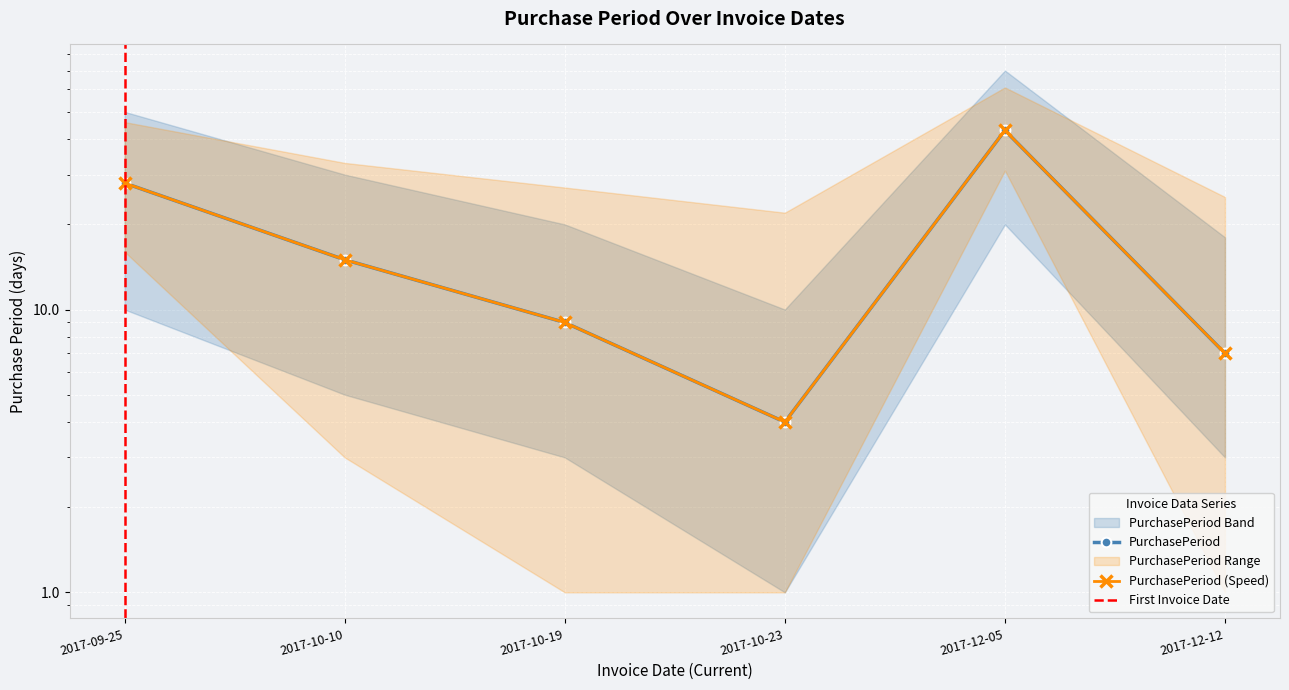

Is it true that the value at 2017-10-10 is 15?

True